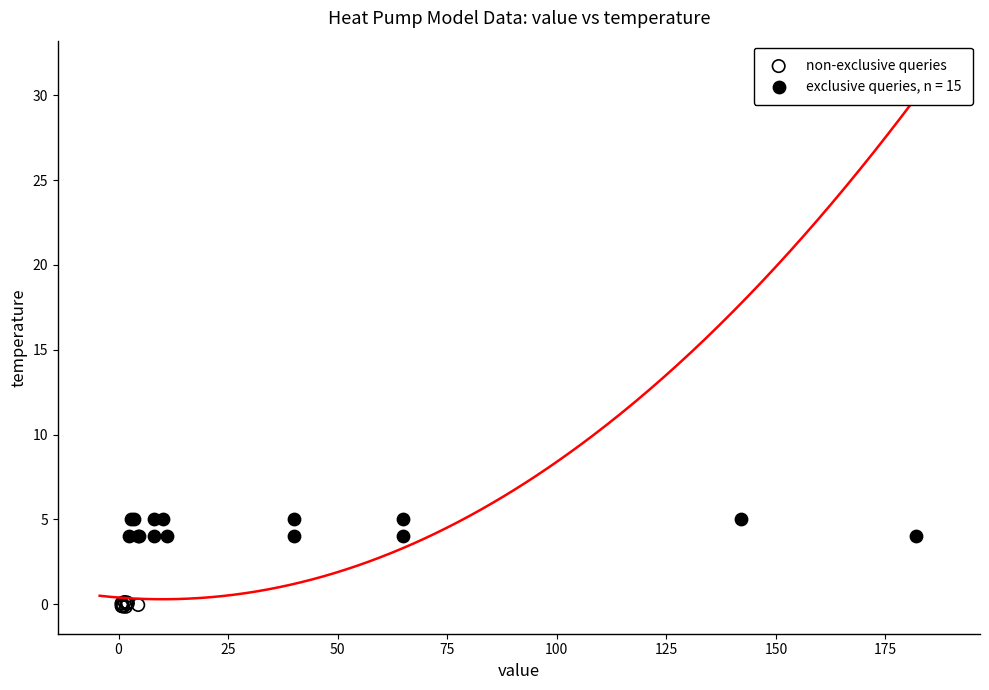

Which series reaches the maximum Y coordinate?

exclusive queries, n = 15